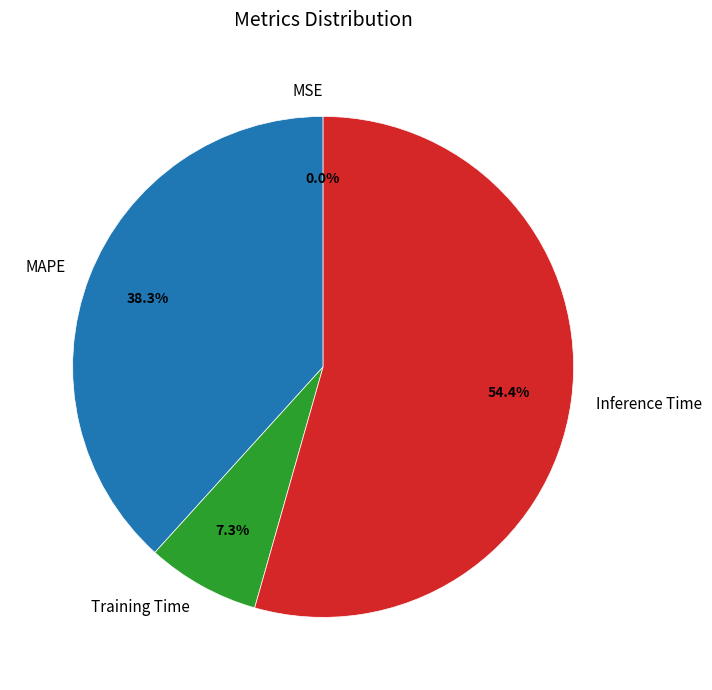

What percentage do Inference Time and MAPE together represent?

92.7%